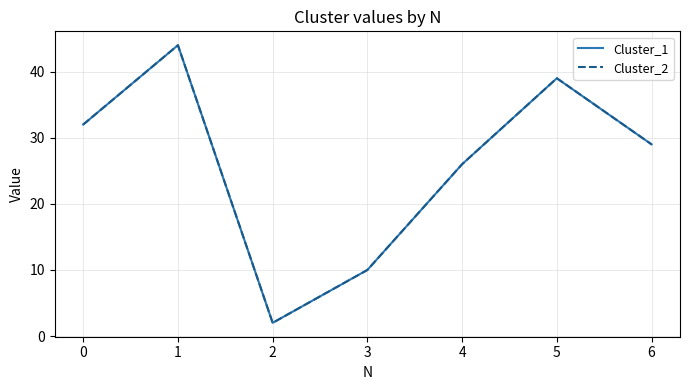

What is the value of the Cluster_1 point at the 3rd from the left?

2